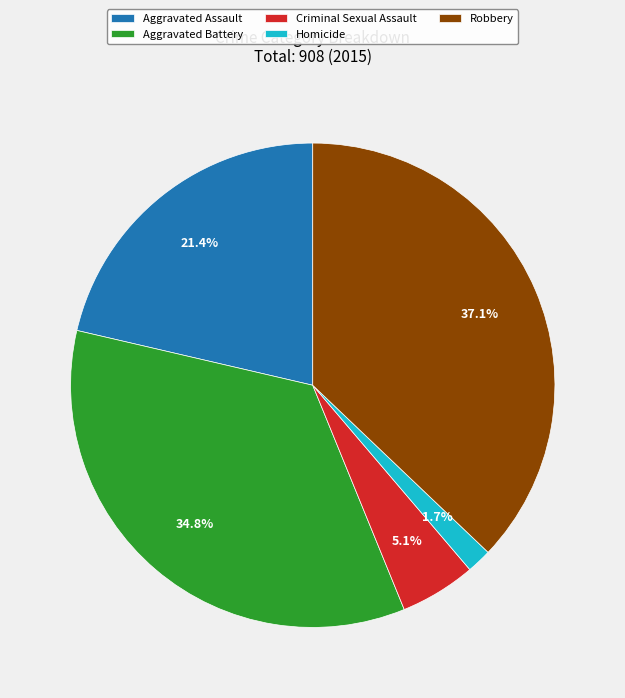

Which category has the smallest portion of the pie?

Homicide